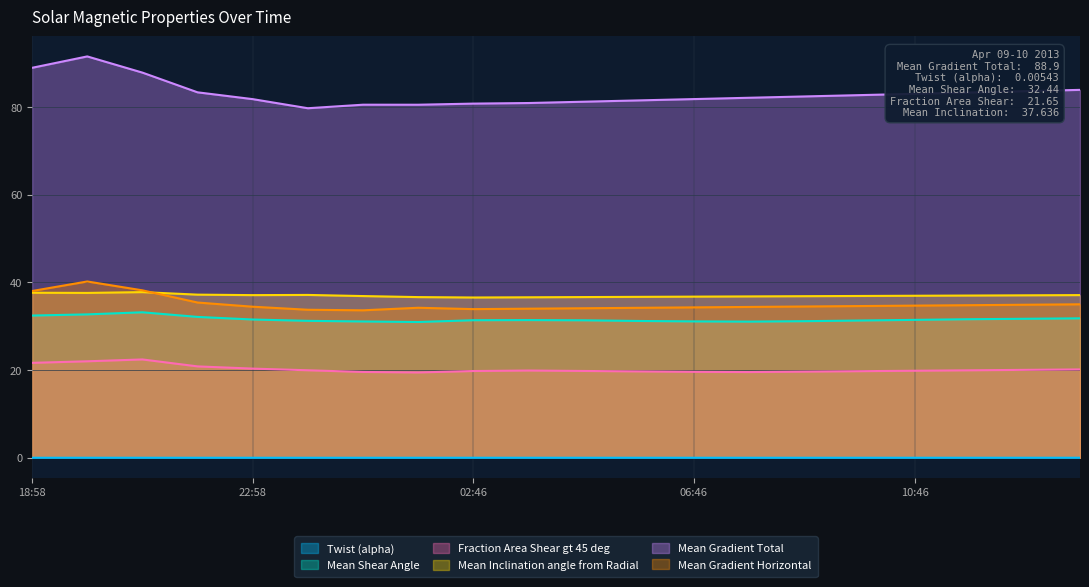

How many data points in Mean Gradient Horizontal are above 34?

16